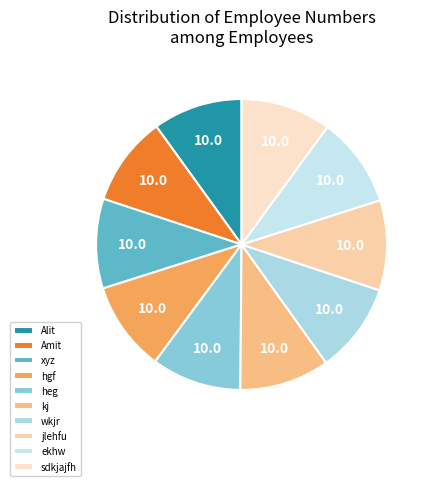

How much of the chart is everything except wkjr?

90.0%